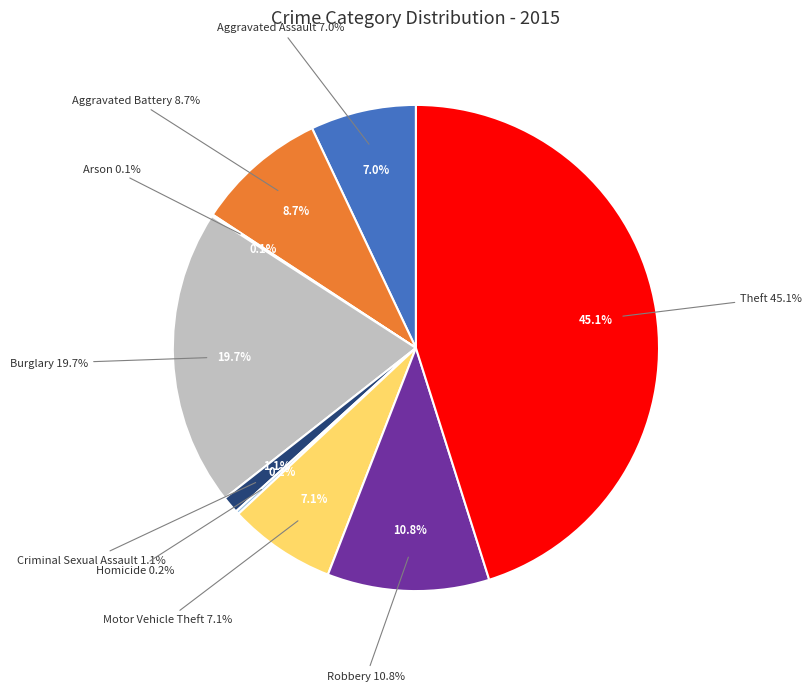

The Robbery slice represents 11% of the pie. True or false?

True